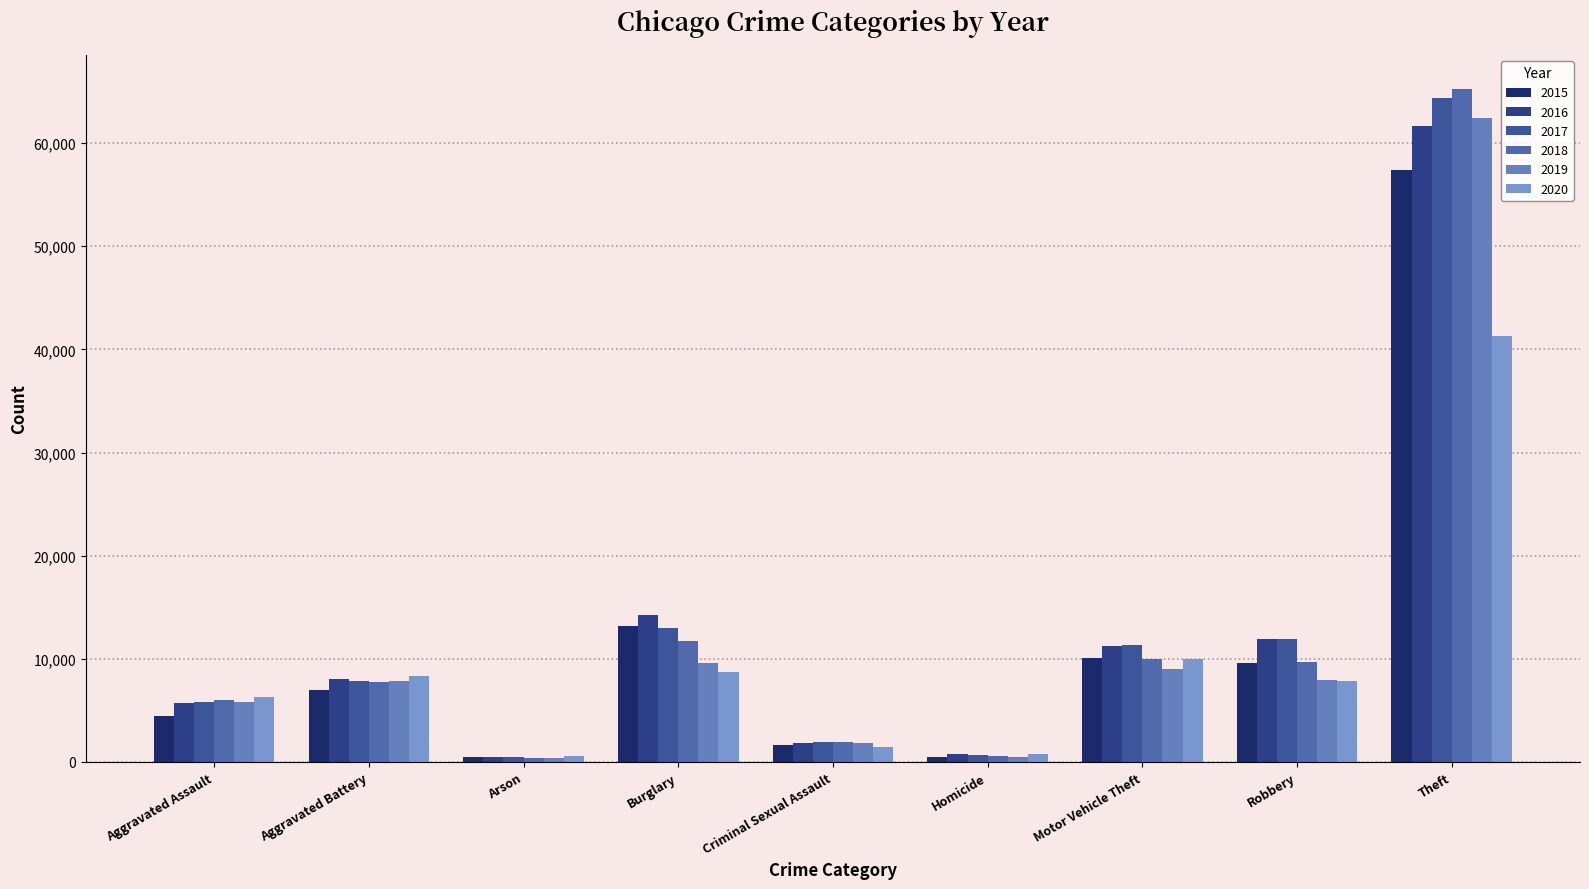

What is the value of the 2017 bar at the 3rd from the left?

444